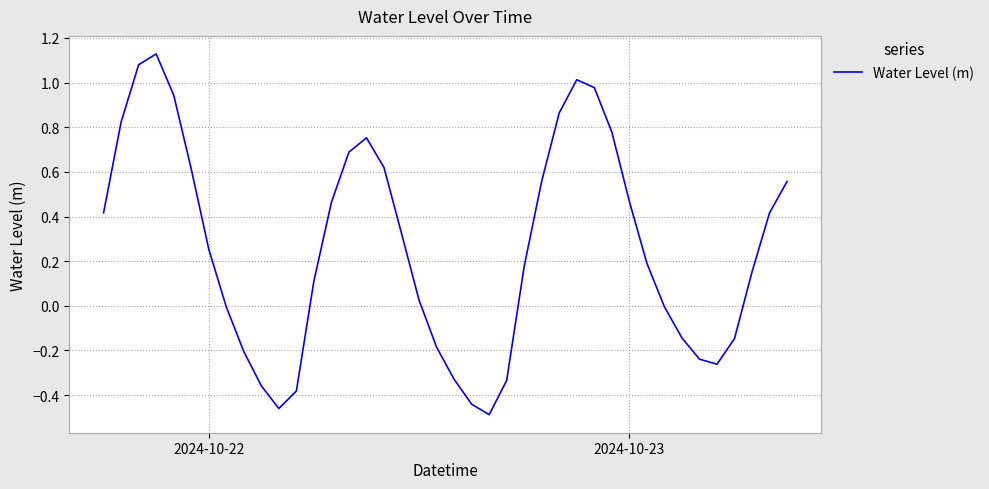

What is the difference between the maximum and minimum values?

1.6